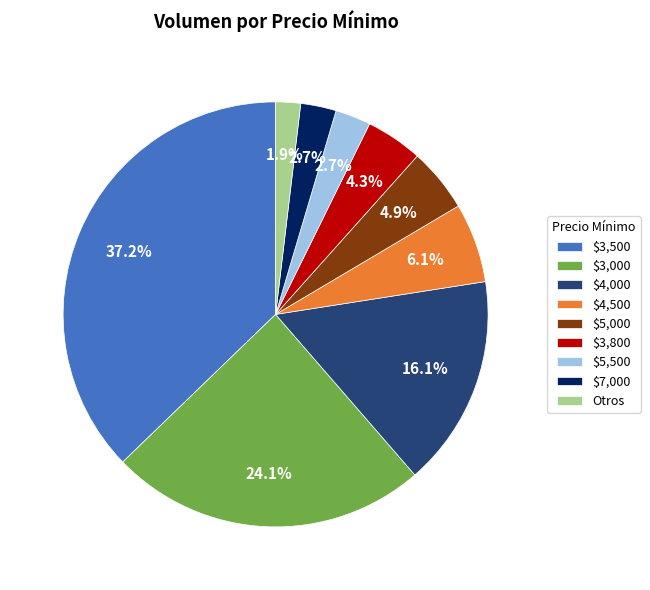

What portion of the pie excludes $5,000?

95.1%